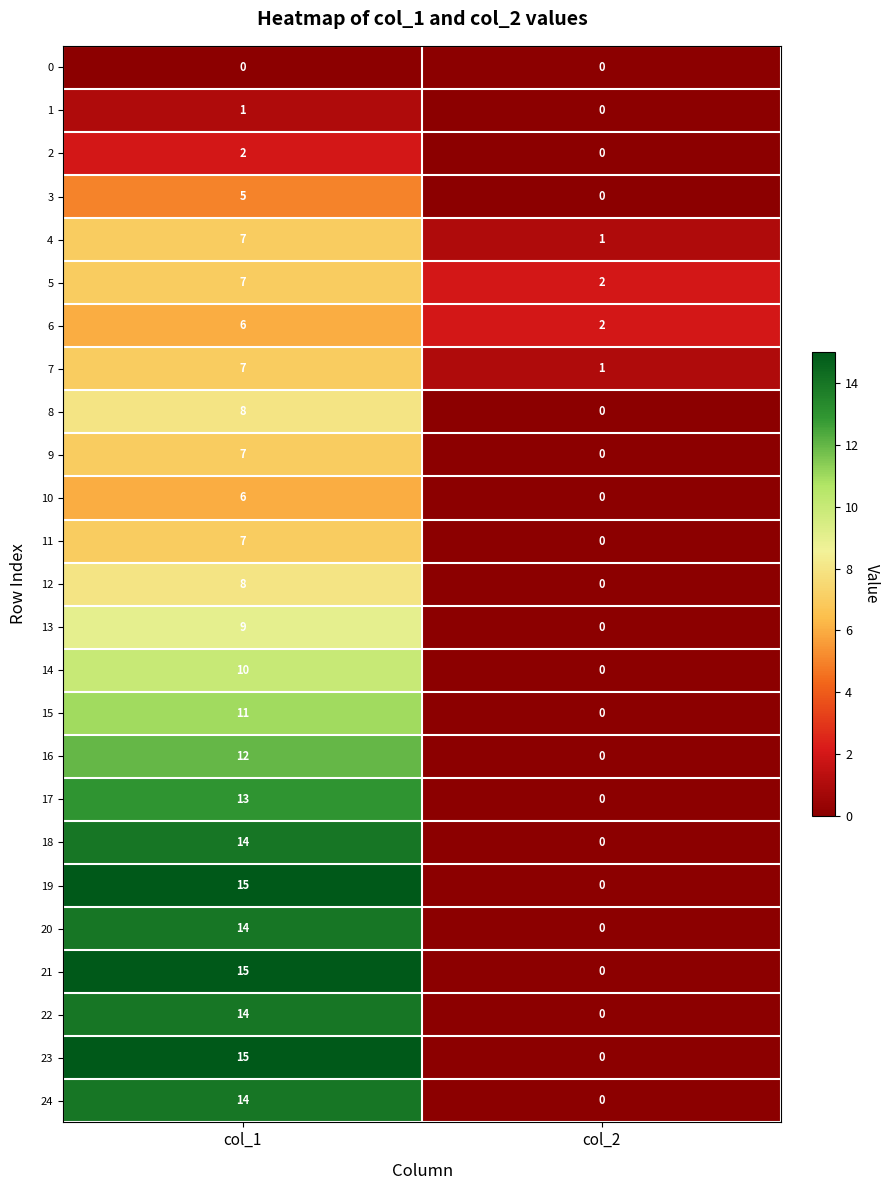

What is the spread (max minus min) of values at col_1?

15